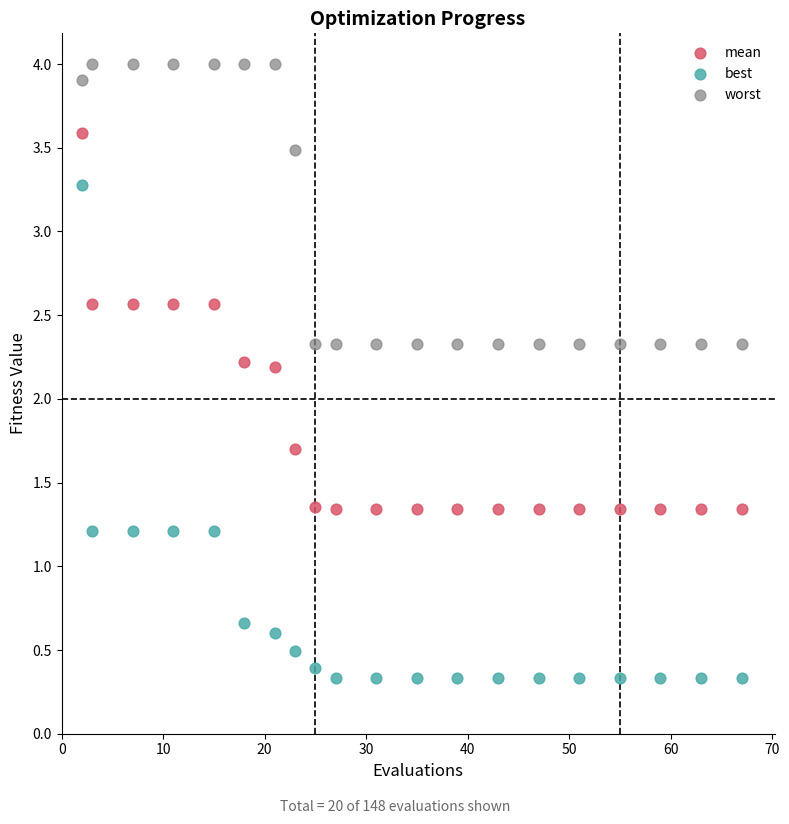

Which series has the widest spread of Y values?

best